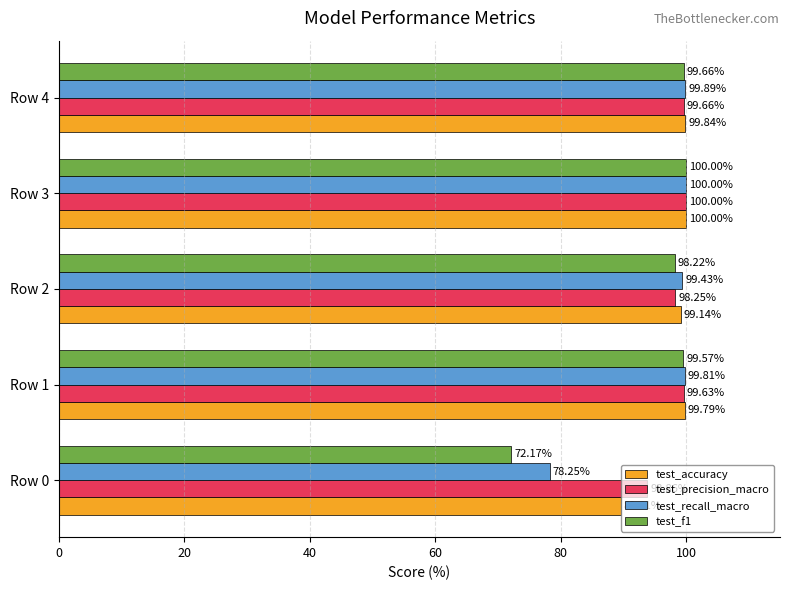

List the labels in order of test_recall_macro value, largest first.

Row 3, Row 4, Row 1, Row 2, Row 0